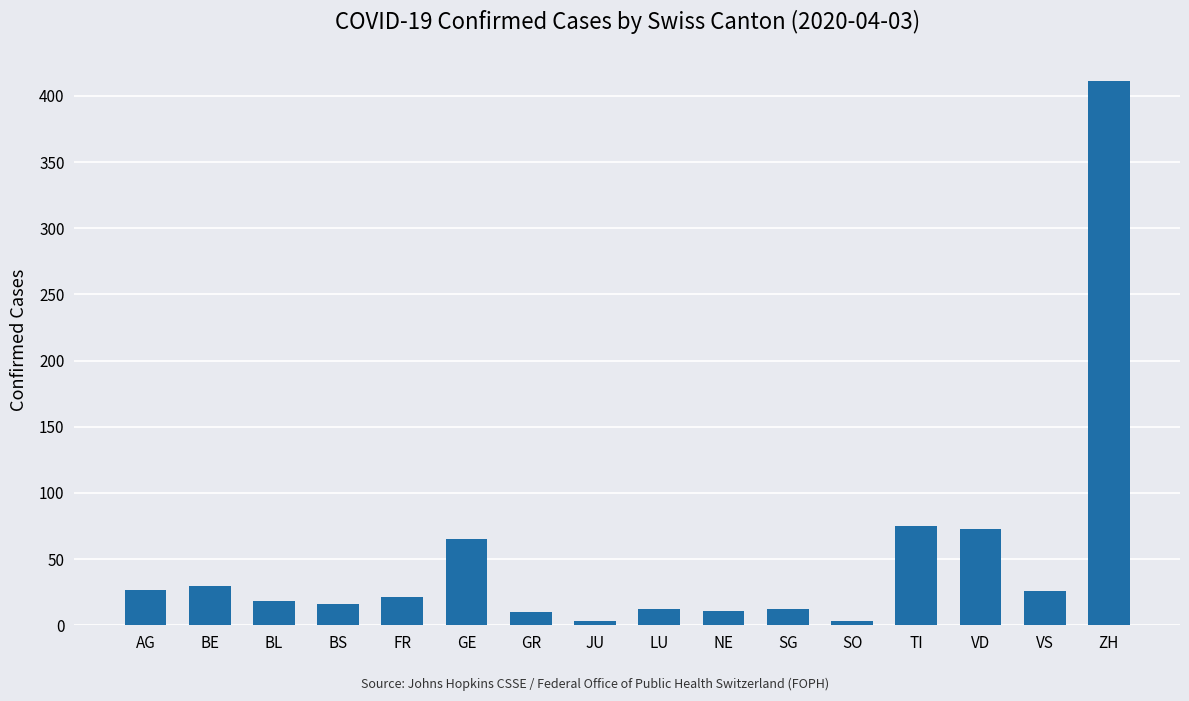

What is the approximate value at AG, to the nearest 50?

50